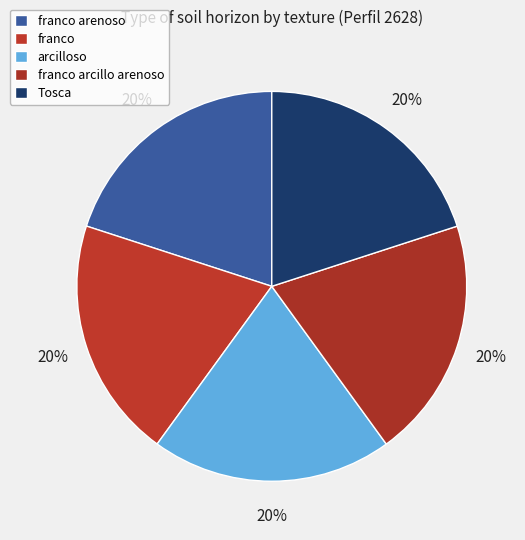

Rank the categories by value from highest to lowest.

Tosca, franco arcillo arenoso, arcilloso, franco, franco arenoso